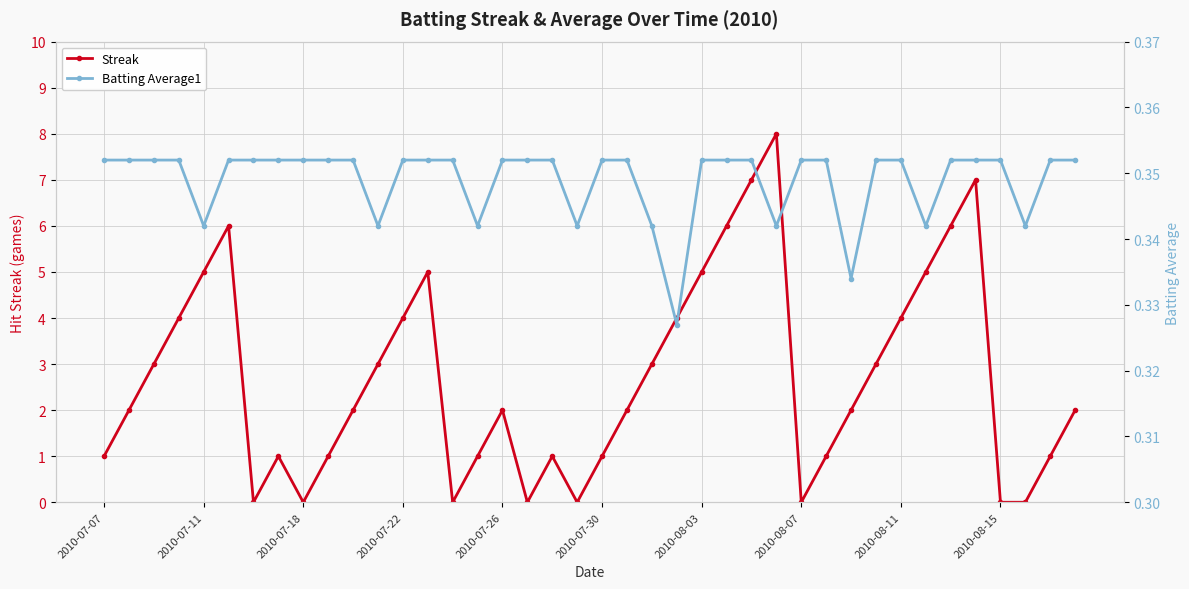

How many lines are shown in the chart?

2